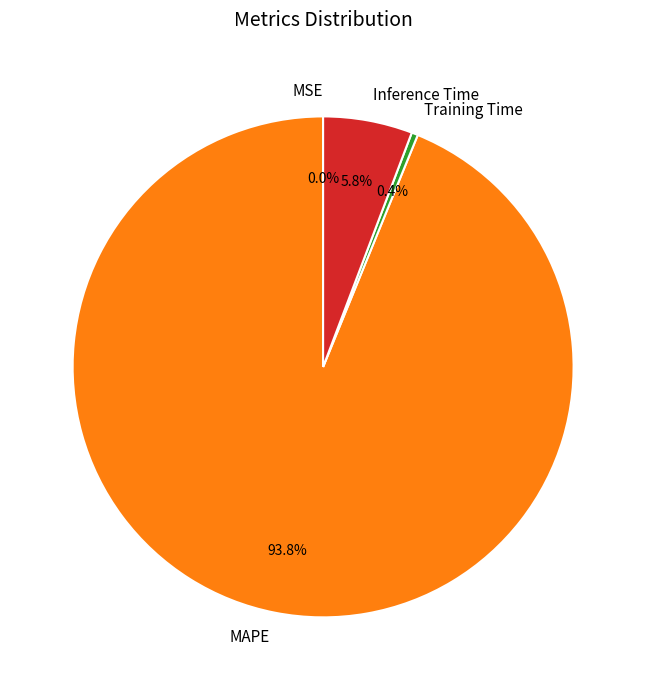

Which slice is the largest?

MAPE